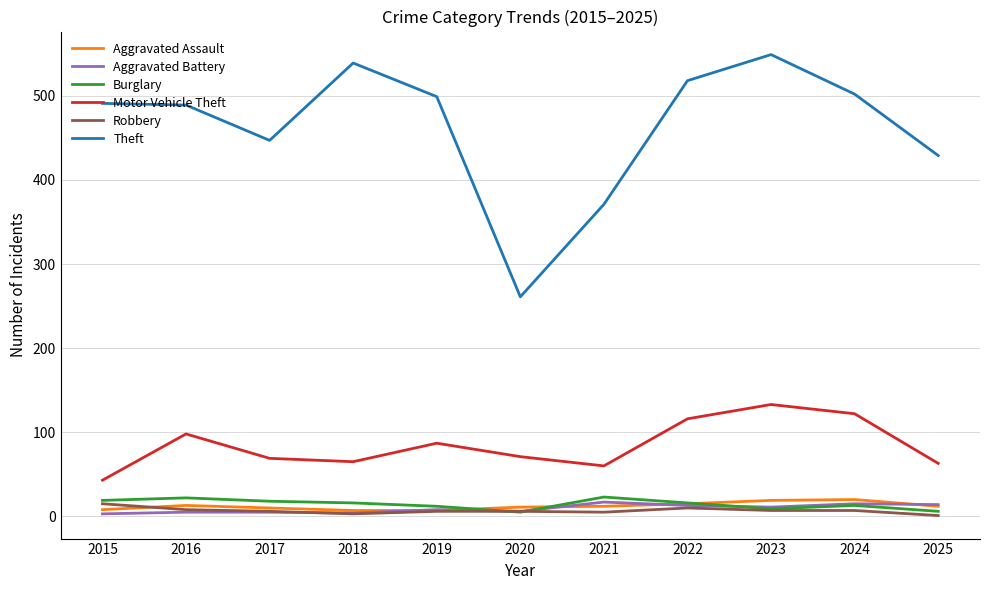

Is it true that Theft equals 305 at 2022?

False